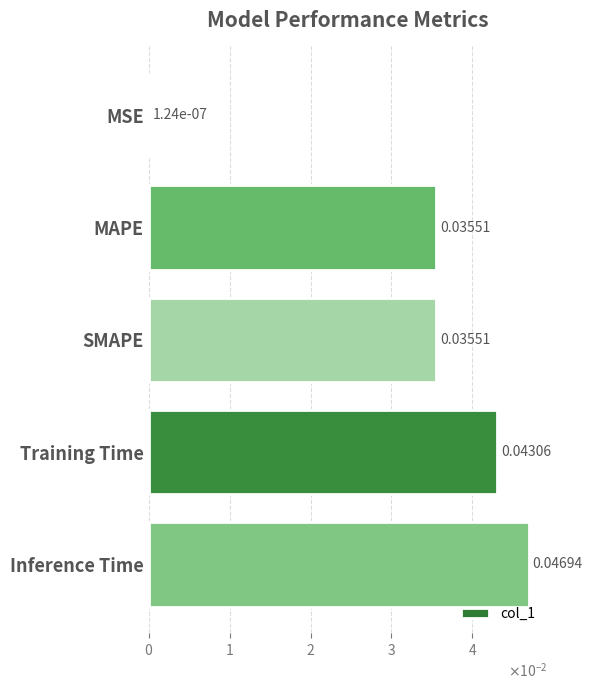

Are the bars horizontal?

Yes